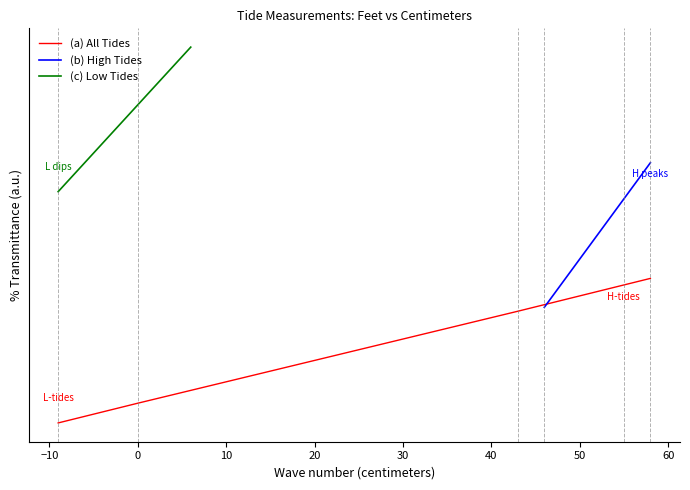

Does the chart display data point markers on the line(s)?

No